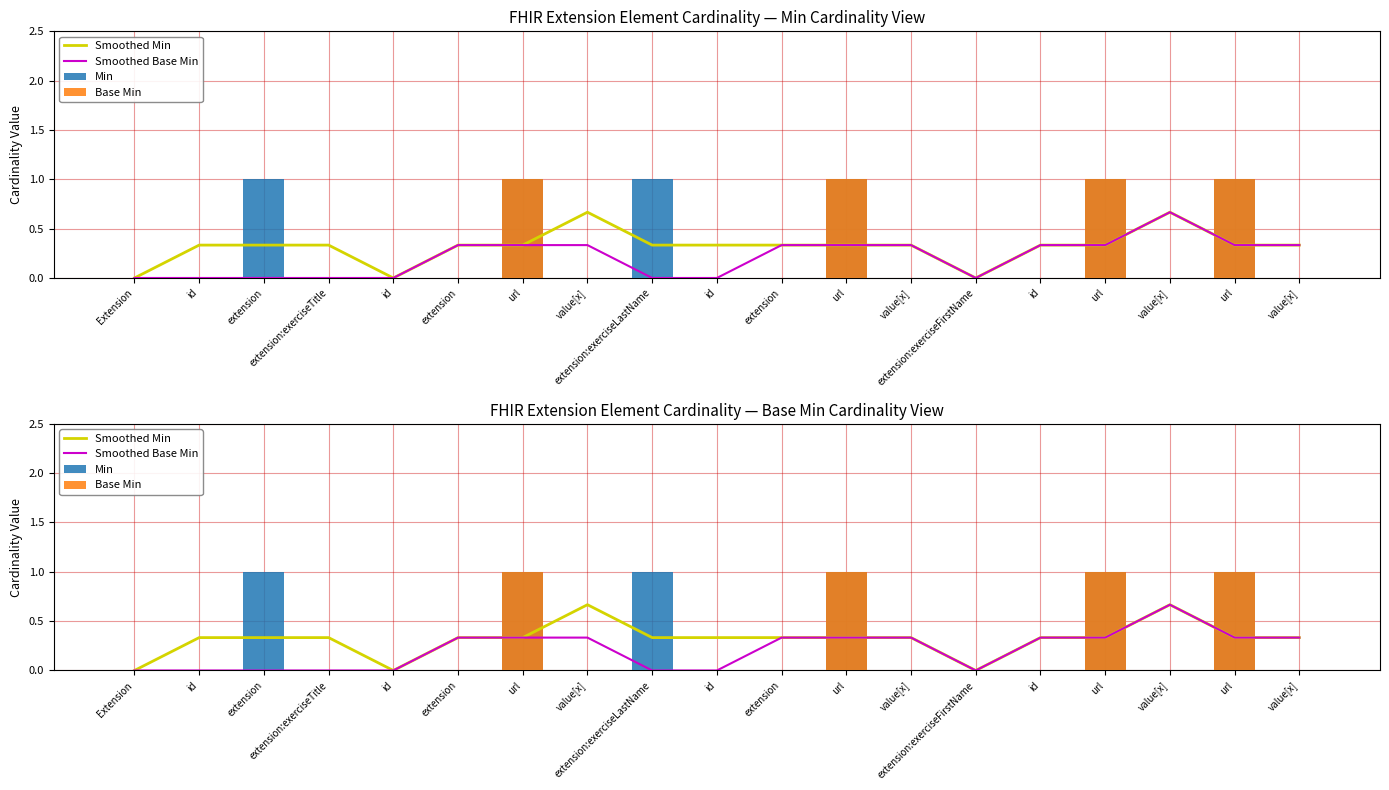

At which label is Smoothed Min closest to 0?

Extension